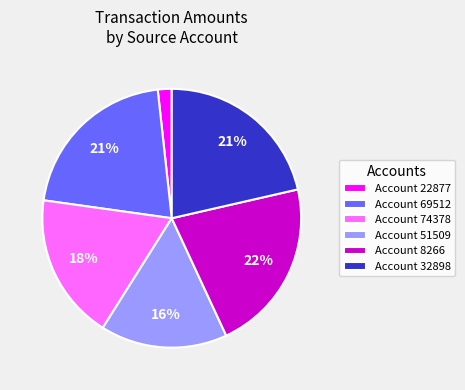

To the nearest percent, what percentage of the pie is Account 32898?

21%